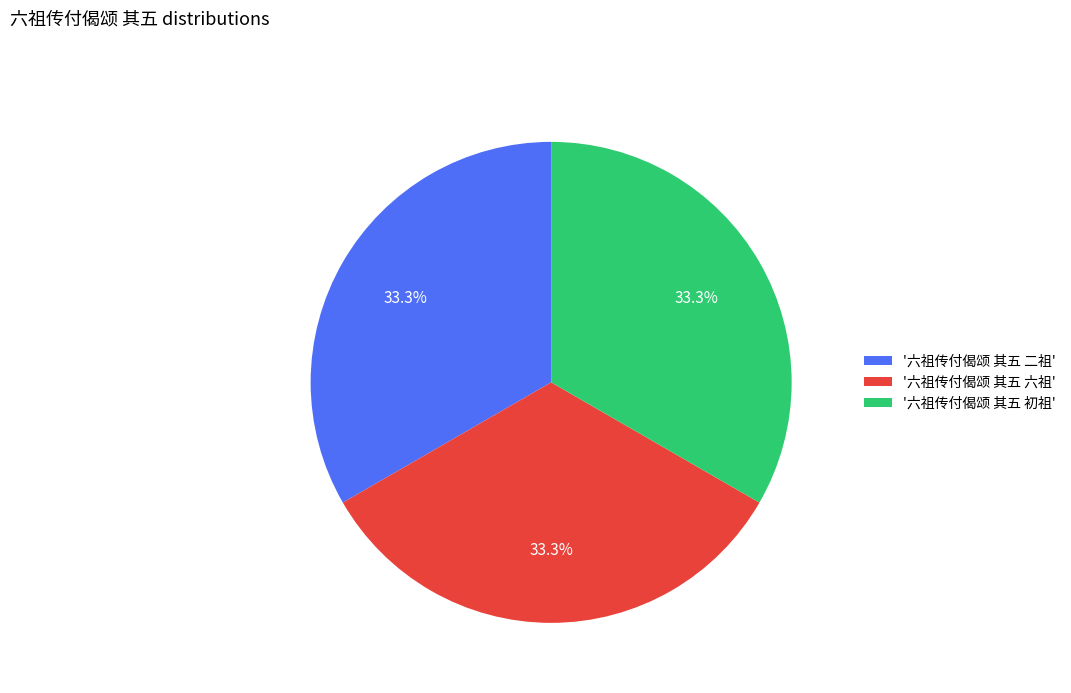

What is the ratio of the value at '六祖传付偈颂 其五 二祖' to the value at '六祖传付偈颂 其五 初祖'?

1.0